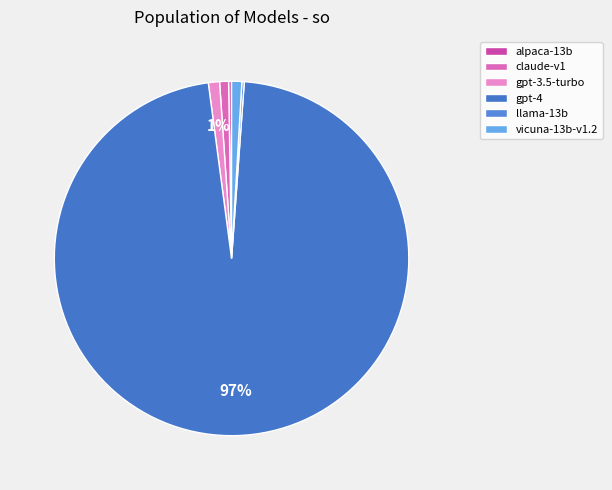

True or false: vicuna-13b-v1.2 accounts for 10% of the total.

False